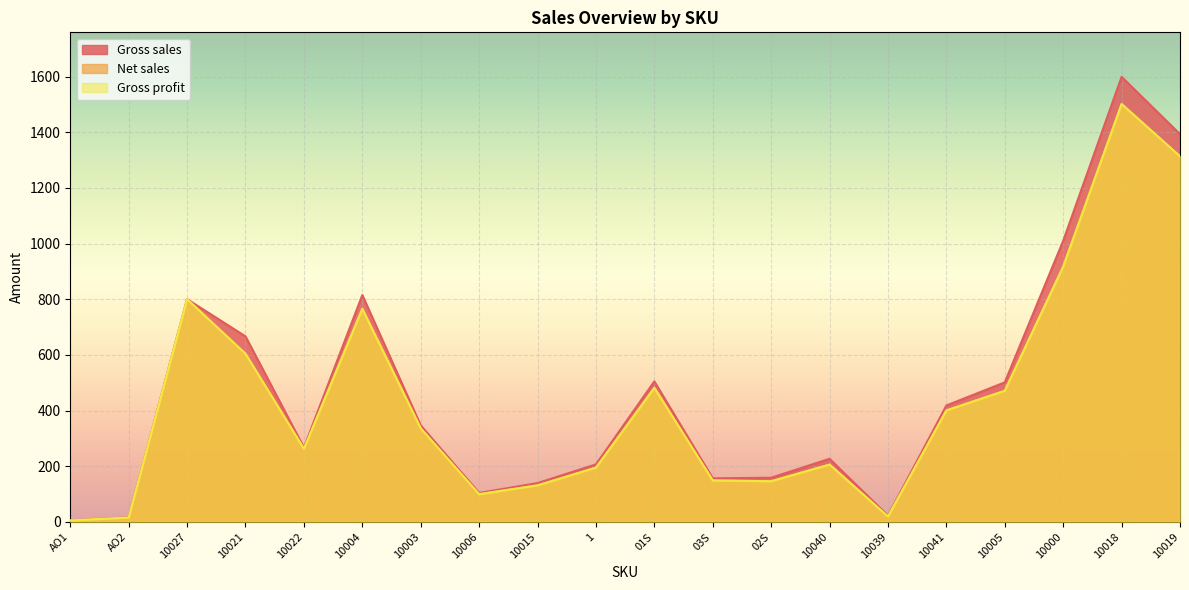

What are all the series names shown in the legend?

Gross sales, Net sales, Gross profit